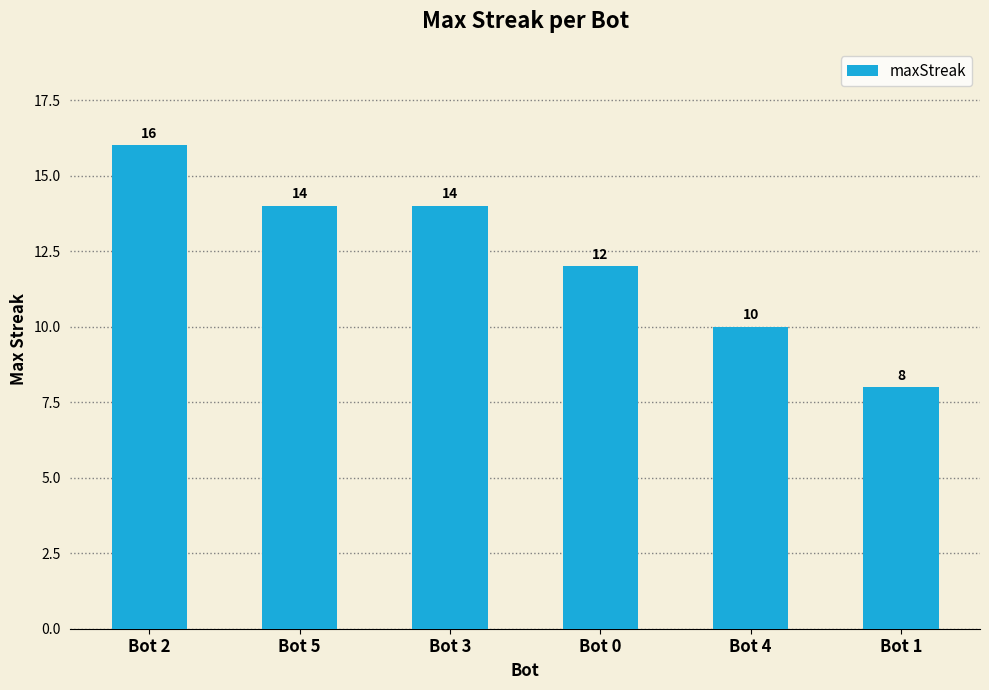

The value at Bot 5 is 14. True or false?

True